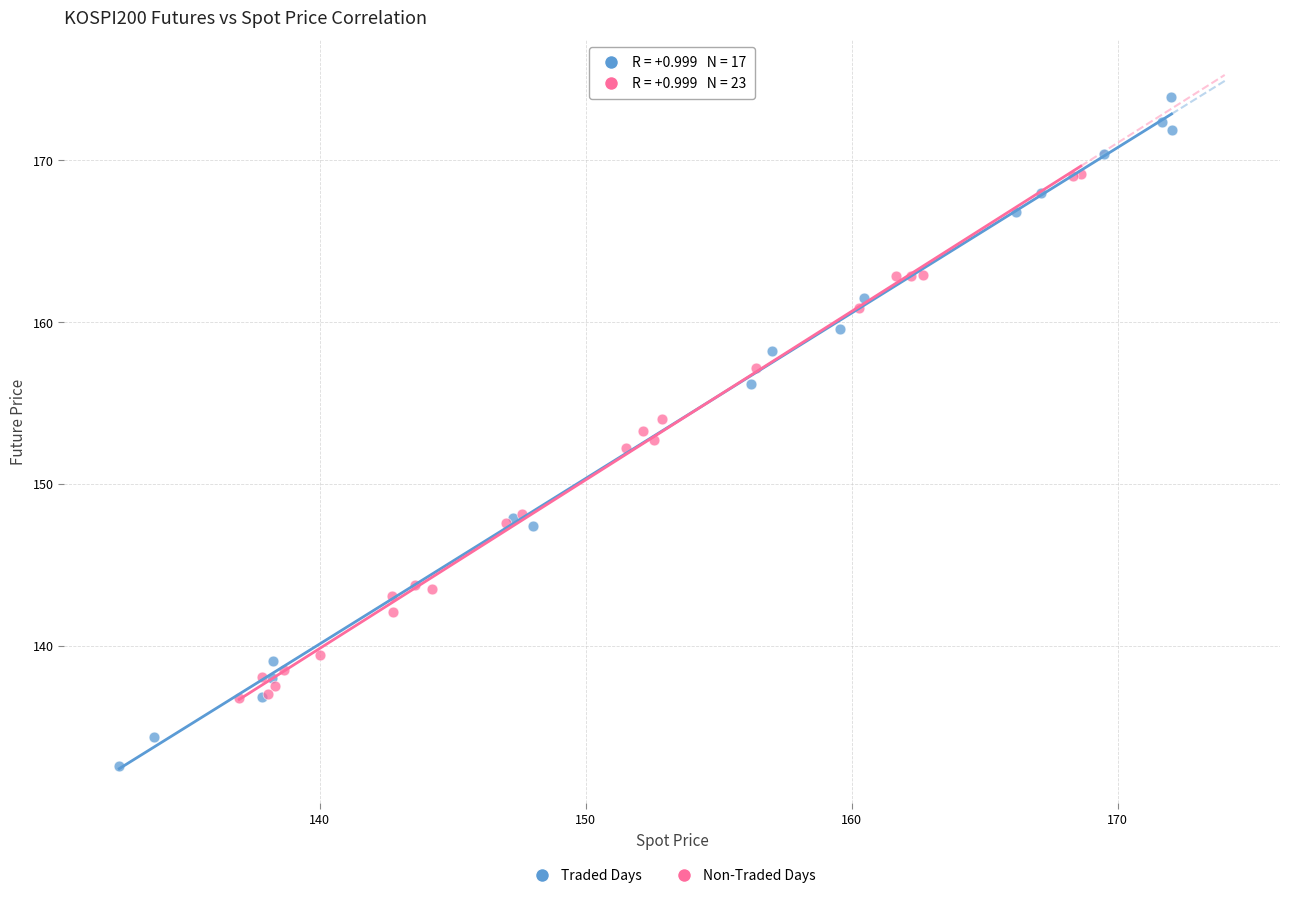

Which series contains the highest Y value?

Traded Days